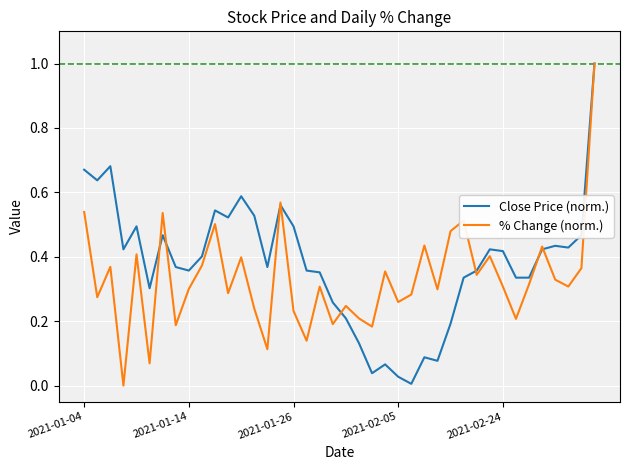

What is the highest value of the Close Price (norm.) series?

1.0